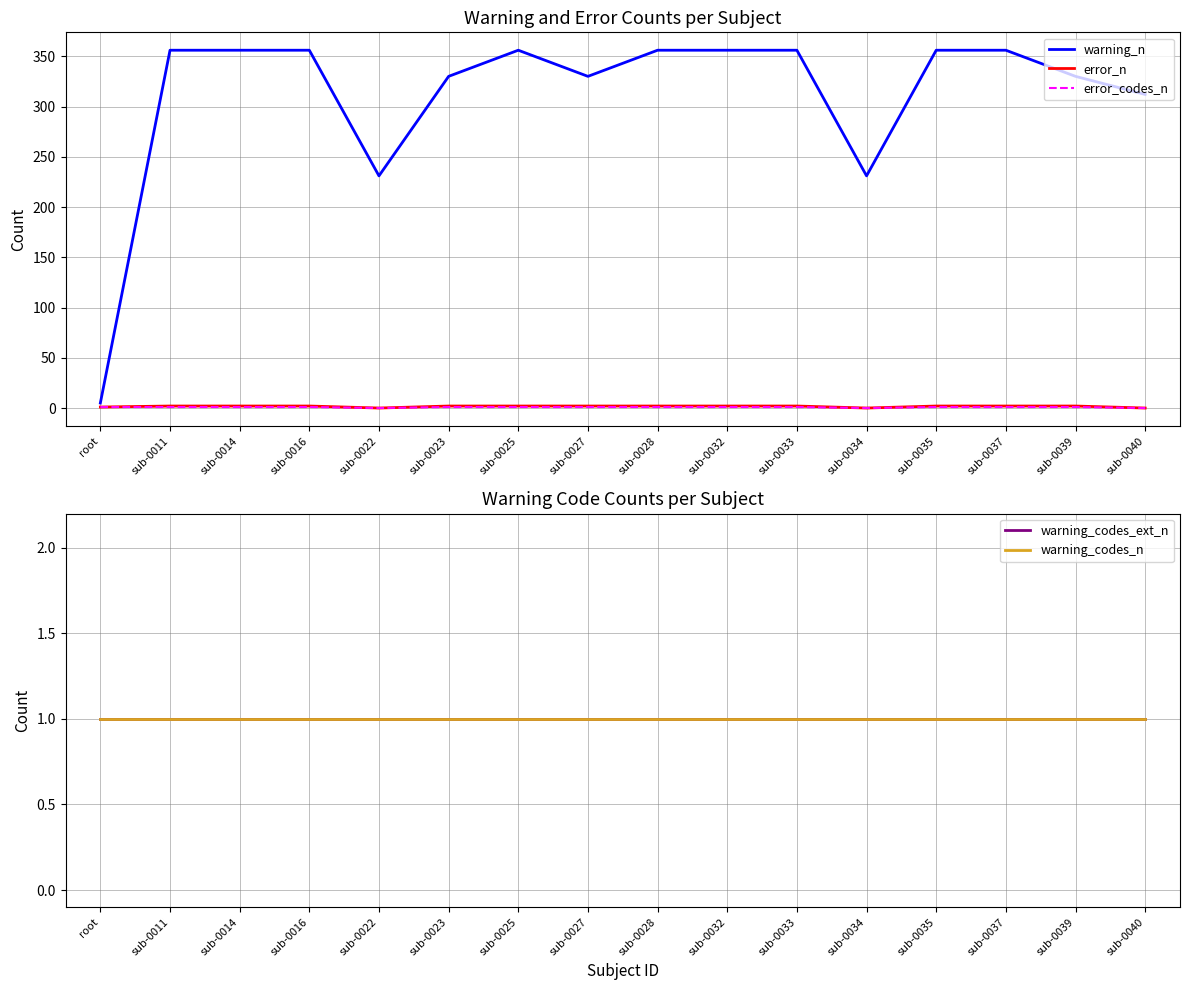

The warning_n series shows 356 at sub-0011. True or false?

True